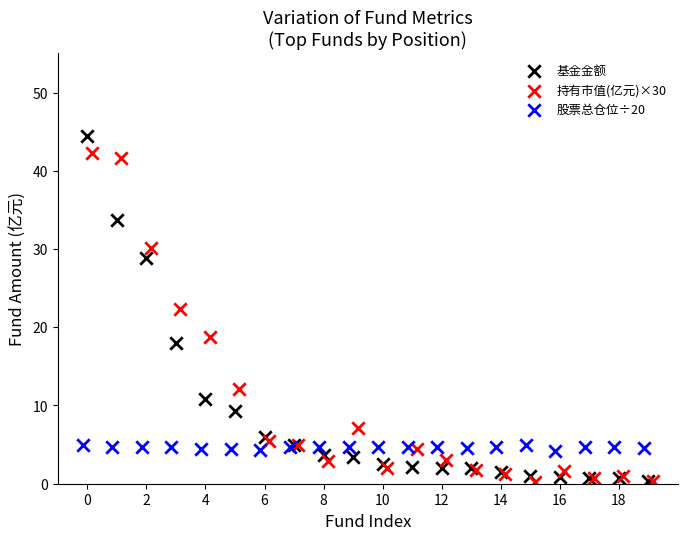

Which series has the widest spread of Y values?

基金金额